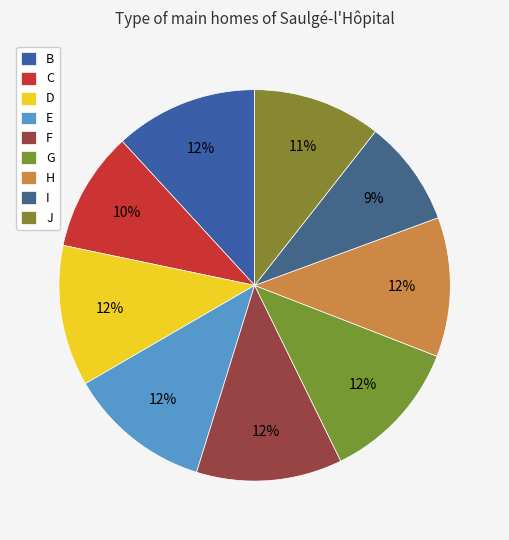

How many segments does this pie chart have?

9